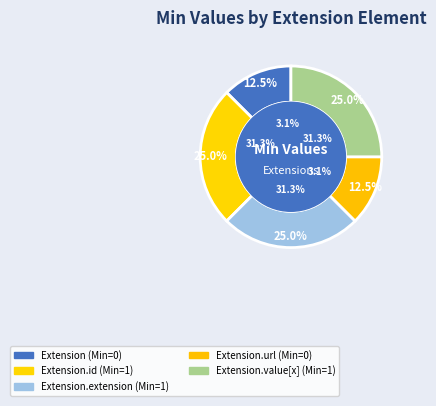

True or false: Extension.extension accounts for 40% of the total.

False